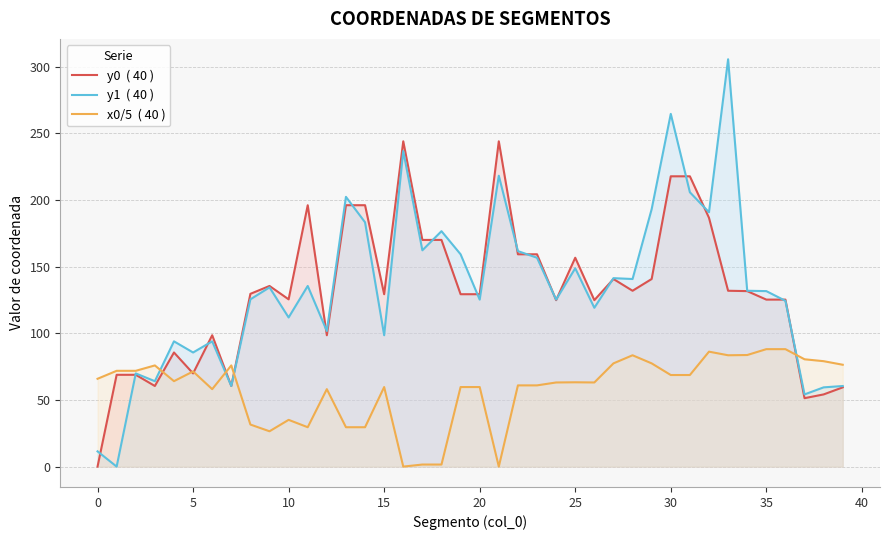

What is the greatest value displayed?

305.4